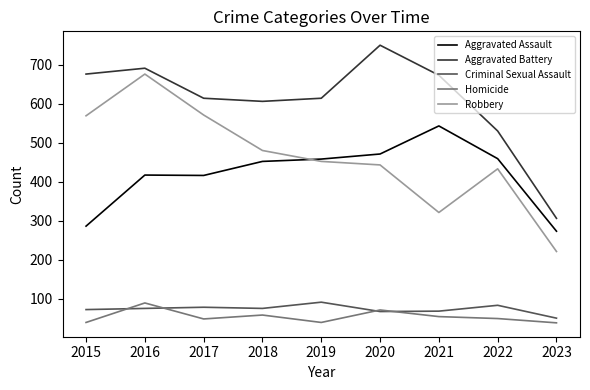

What is the difference between the highest and lowest values at 2022?

481